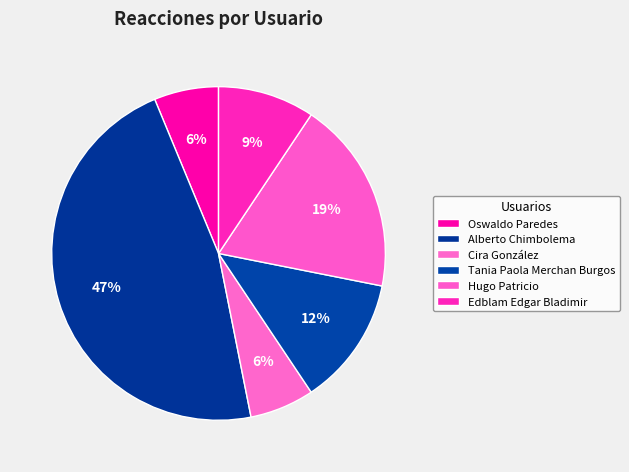

True or false: Cira González accounts for 6% of the total.

True